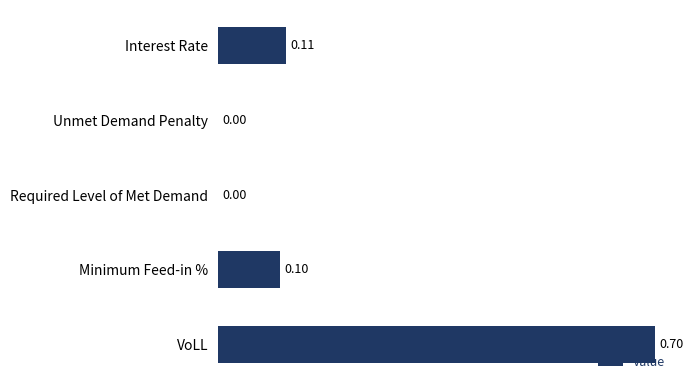

Which label corresponds to the largest value in the chart?

VoLL